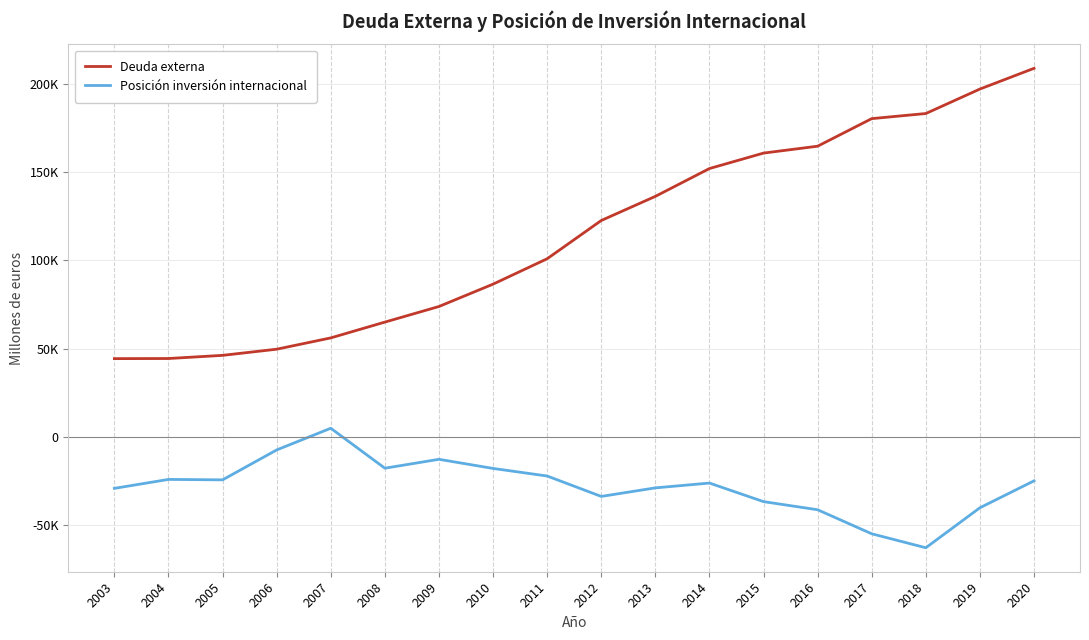

What are all the series names shown in the legend?

Deuda externa, Posición inversión internacional